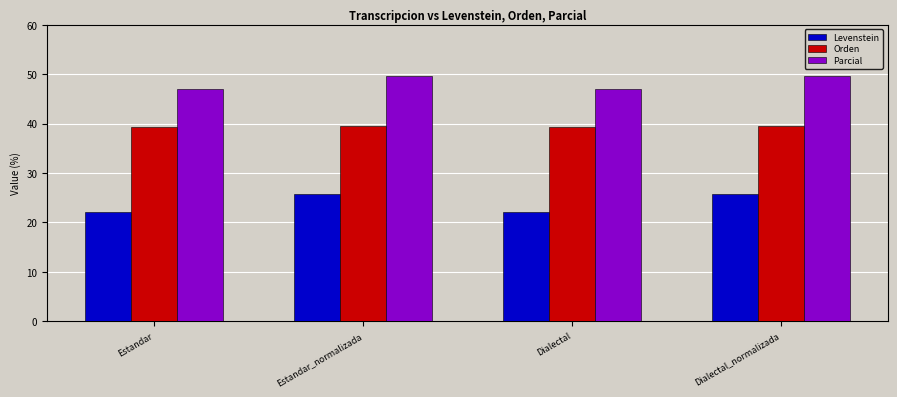

What is the sum of the Orden values at Dialectal_normalizada and Dialectal?

78.7